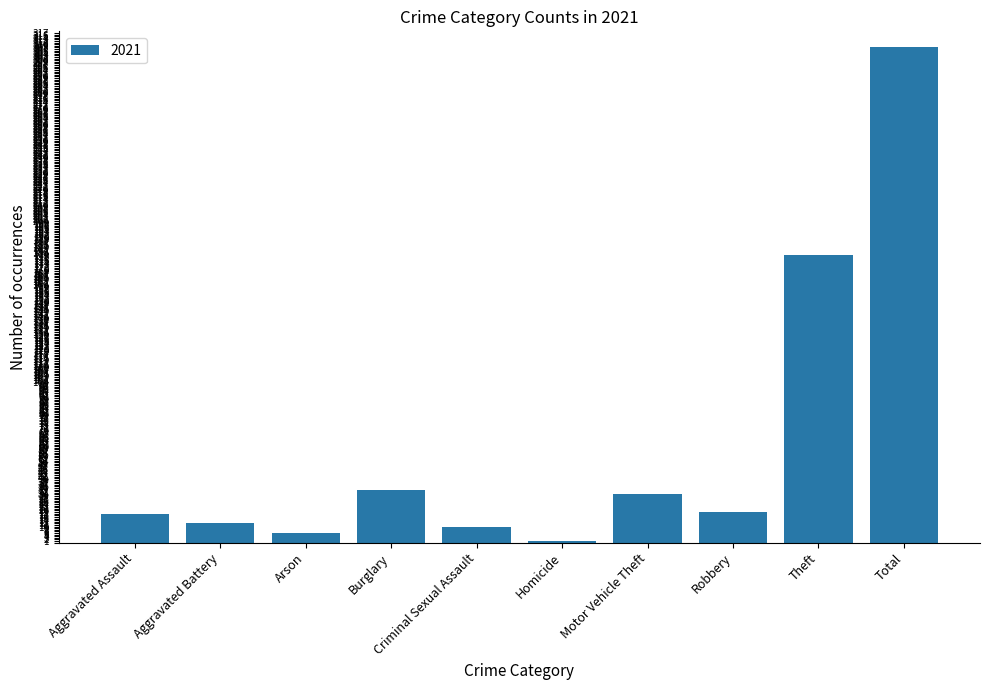

Count the number of categories in the chart.

10